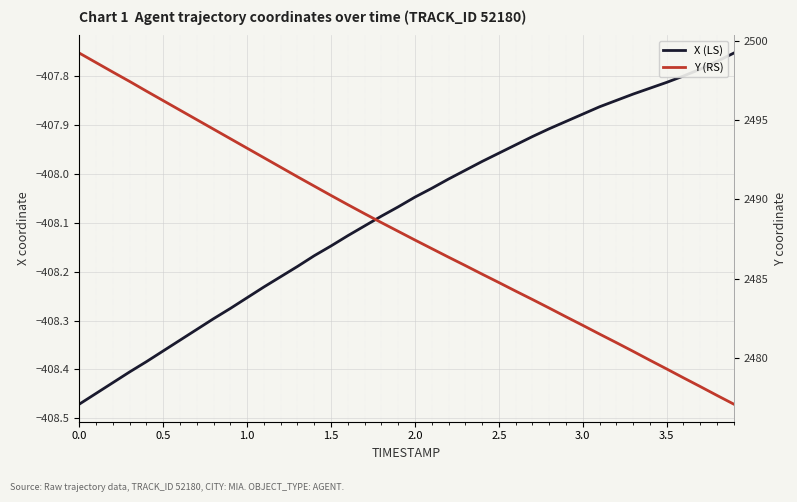

What are all the series names shown in the legend?

X (LS), Y (RS)